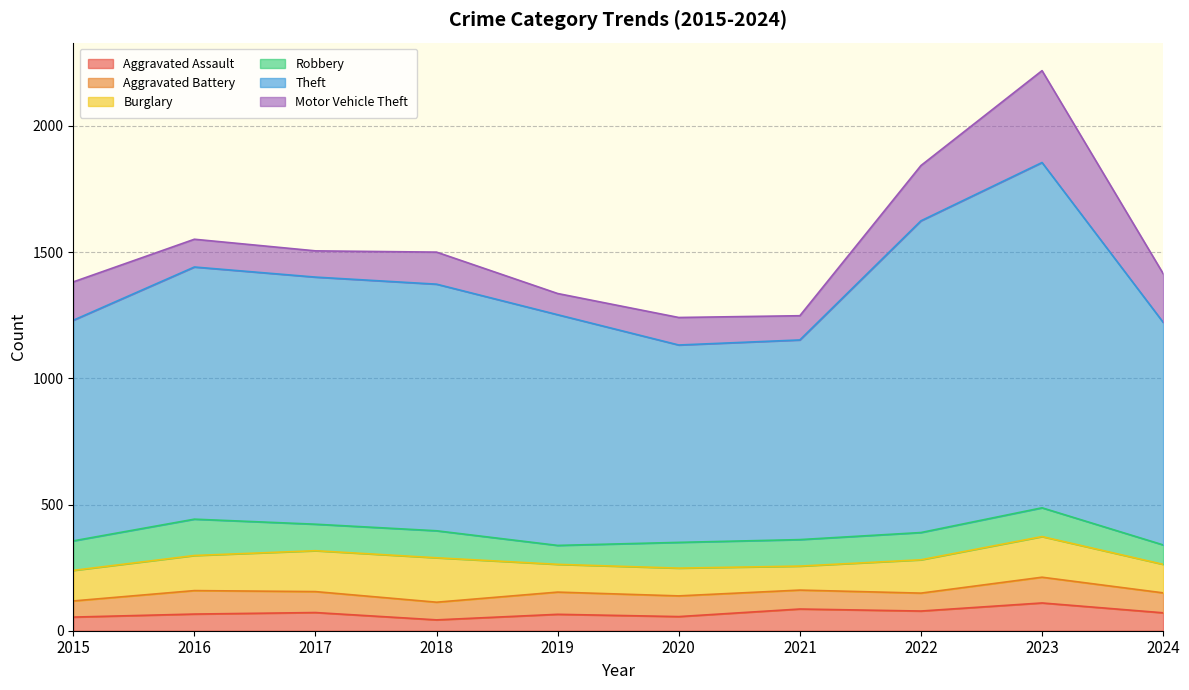

Read the Aggravated Assault value at 2020, to the nearest 5.

55